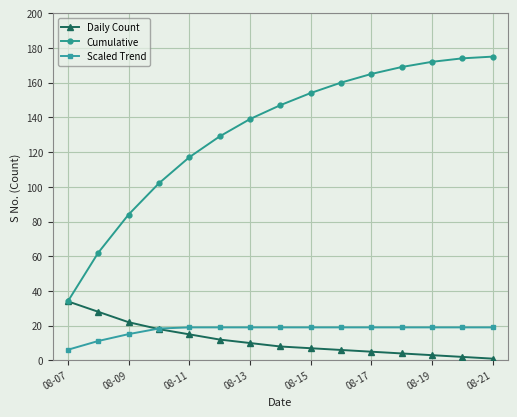

What is the minimum value for Cumulative?

34.0